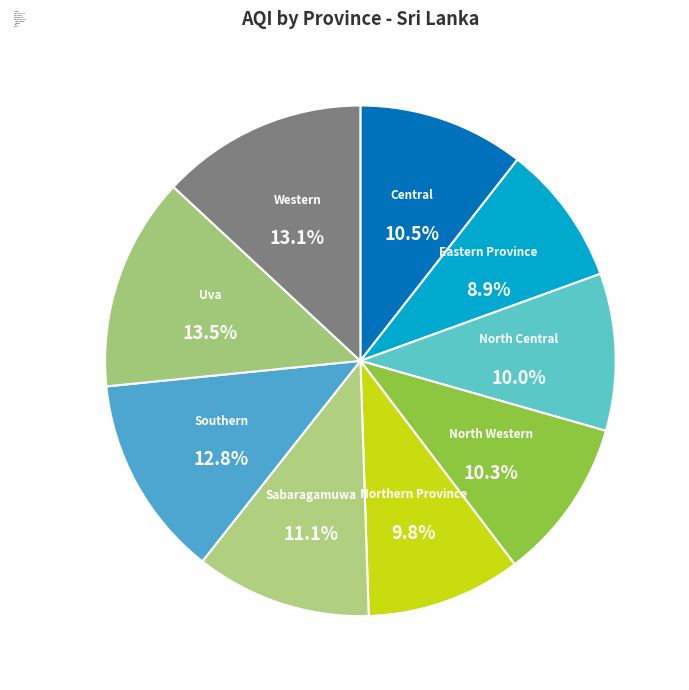

Which has a higher value, North Western or Uva?

Uva